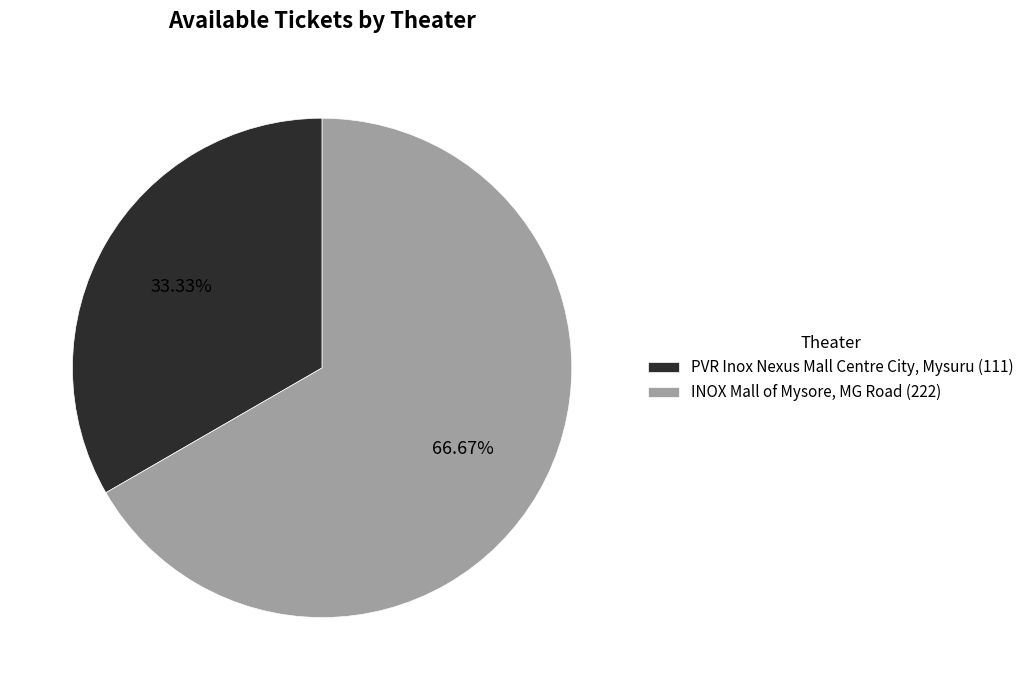

To the nearest percent, what portion does INOX Mall of Mysore, MG Road represent?

67%